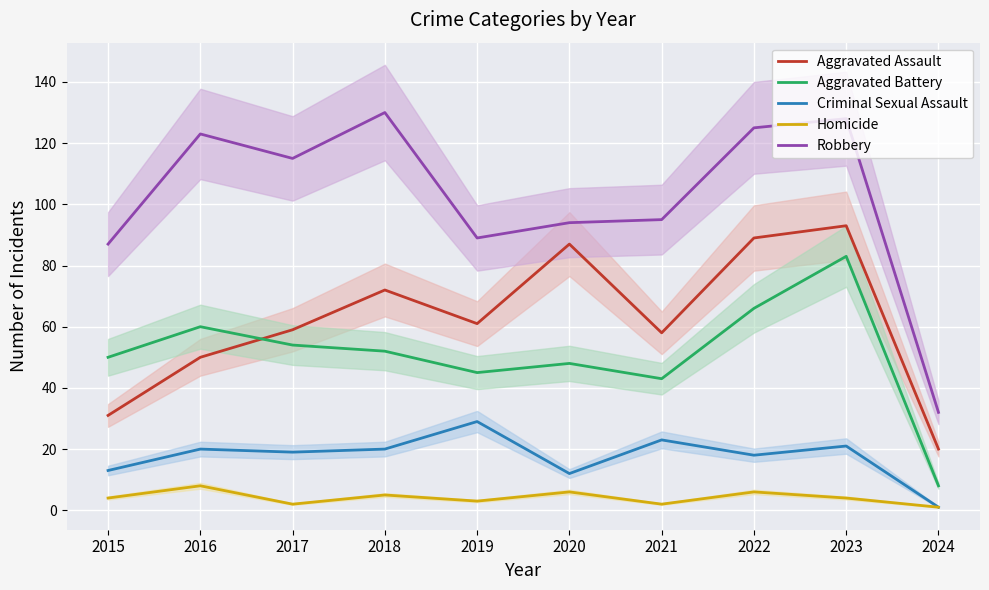

Where does the Aggravated Assault series first go above 61?

2018